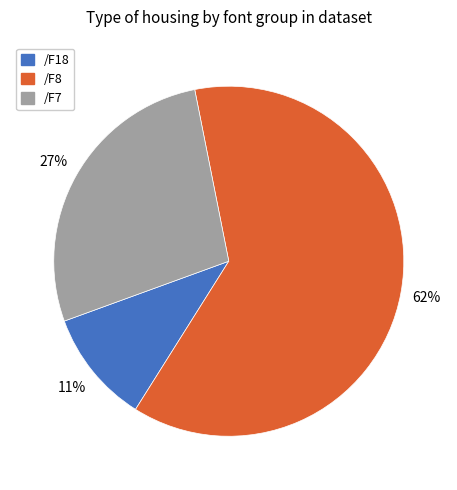

Combined, do /F8 and /F18 account for over 50%?

Yes